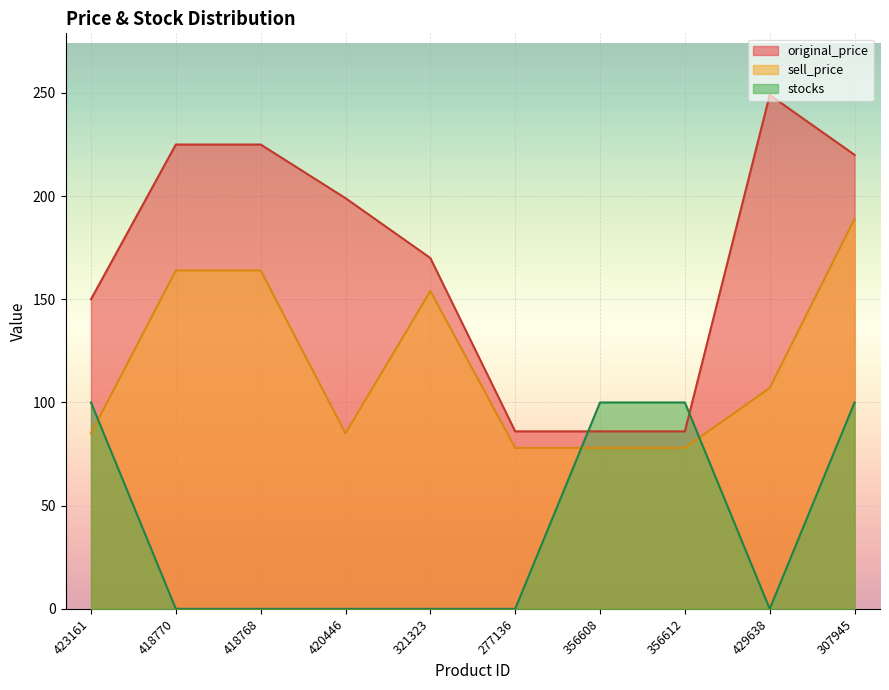

True or false: original_price has more than 2 interior local peaks.

False